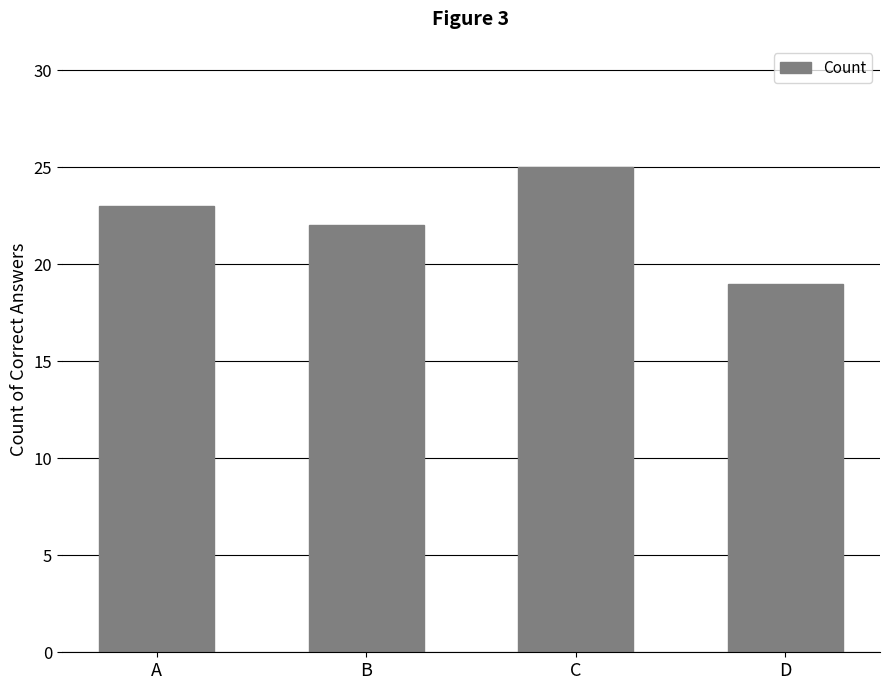

At which category does the chart reach its minimum across all series?

D